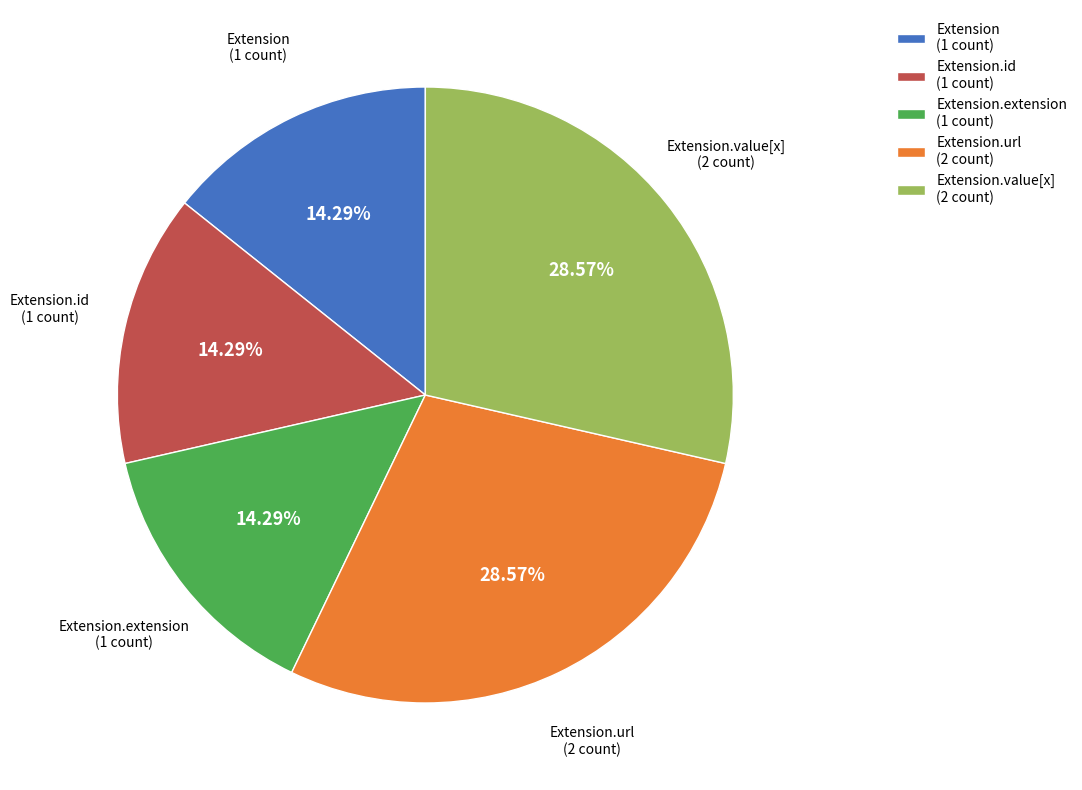

Does Extension (1 count) account for over 50% of the chart?

No